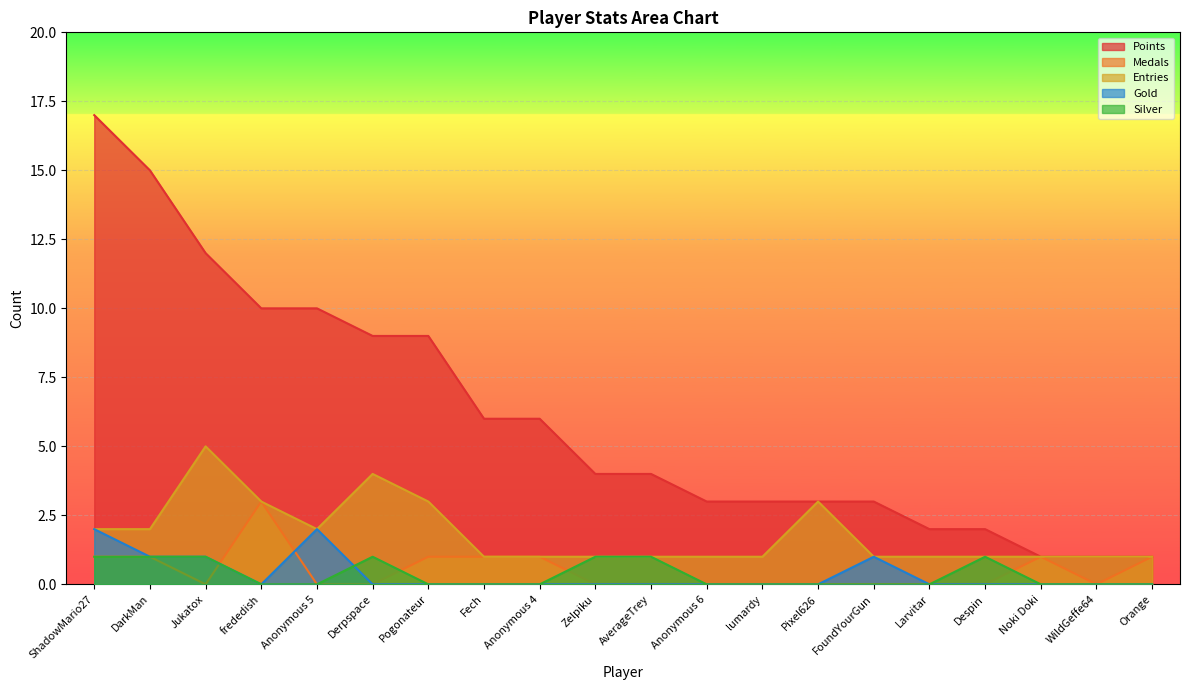

What is the maximum value for Entries?

5